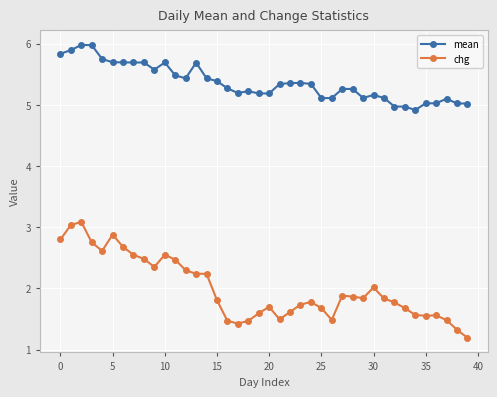

True or false: mean and chg cross at least once.

False